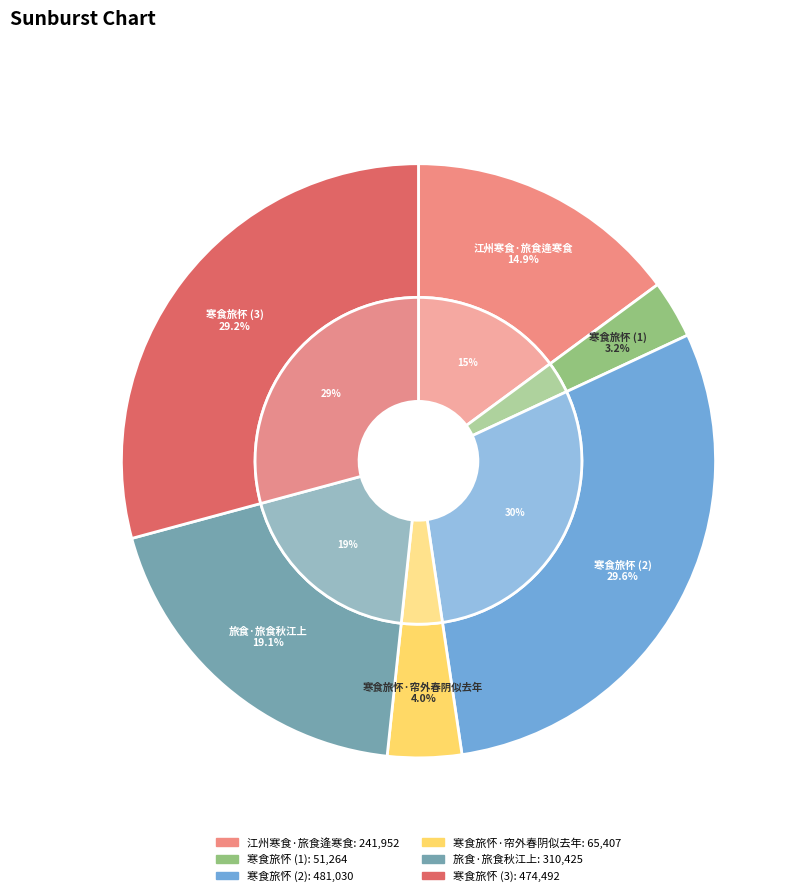

Between 旅食·旅食秋江上 and 寒食旅怀·帘外春阴似去年, which is larger?

旅食·旅食秋江上